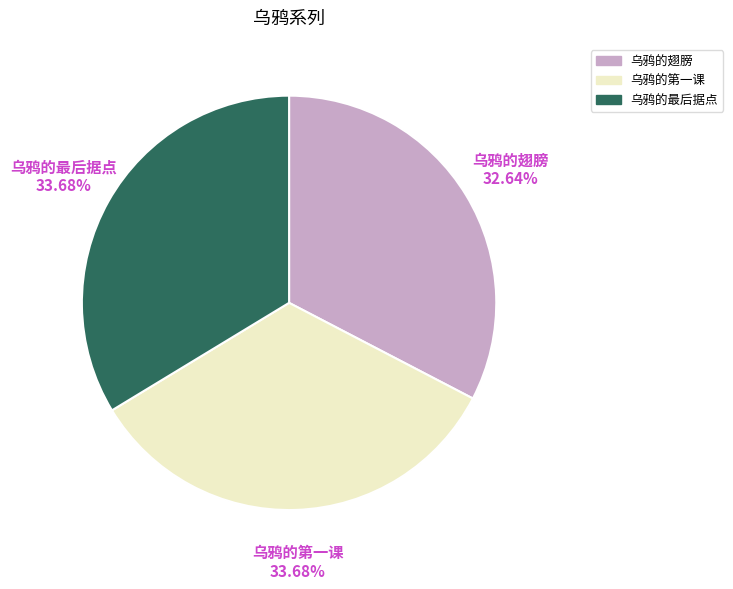

Count the number of slices in the pie.

3